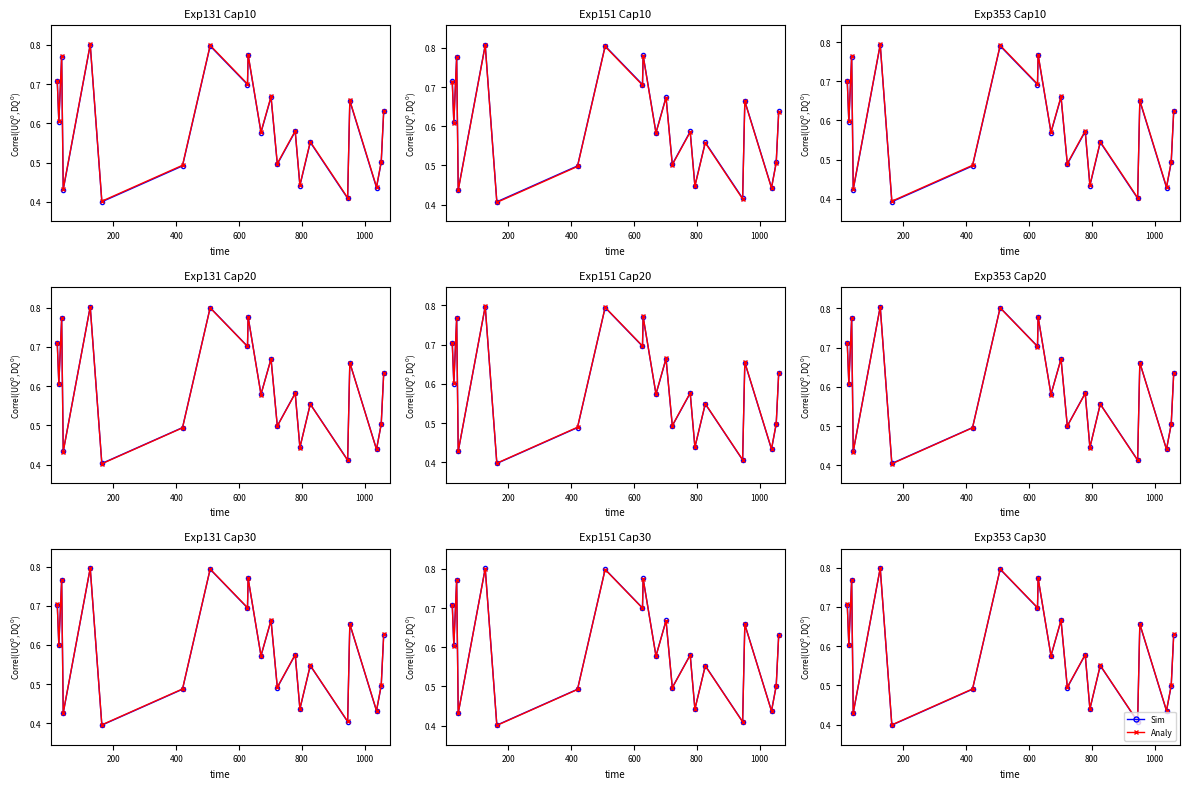

Rank the series by their maximum value, from highest to lowest.

Analy, Sim